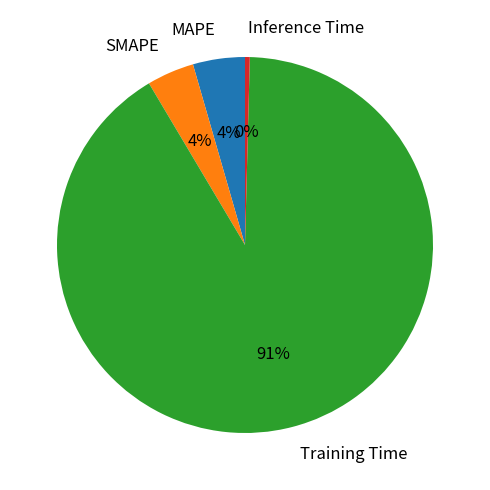

Is it true that MAPE is 10% of the pie?

False